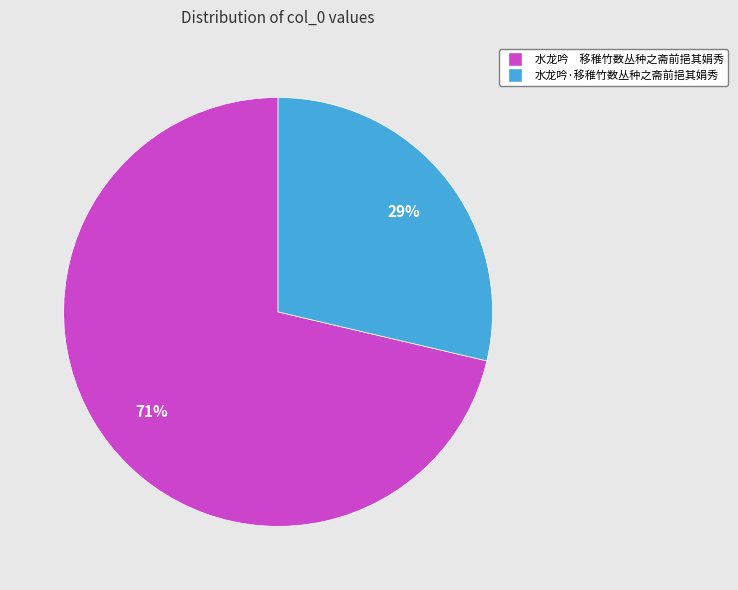

Combined, do 水龙吟·移稚竹数丛种之斋前挹其娟秀 and 水龙吟 移稚竹数丛种之斋前挹其娟秀 account for over 50%?

Yes